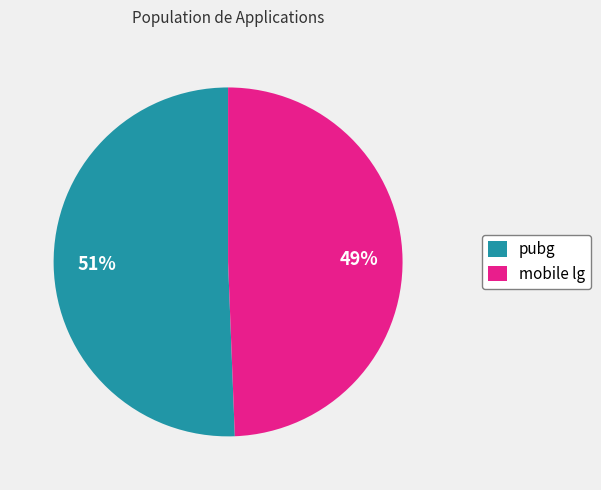

Is the sum of pubg and mobile lg greater than half?

Yes